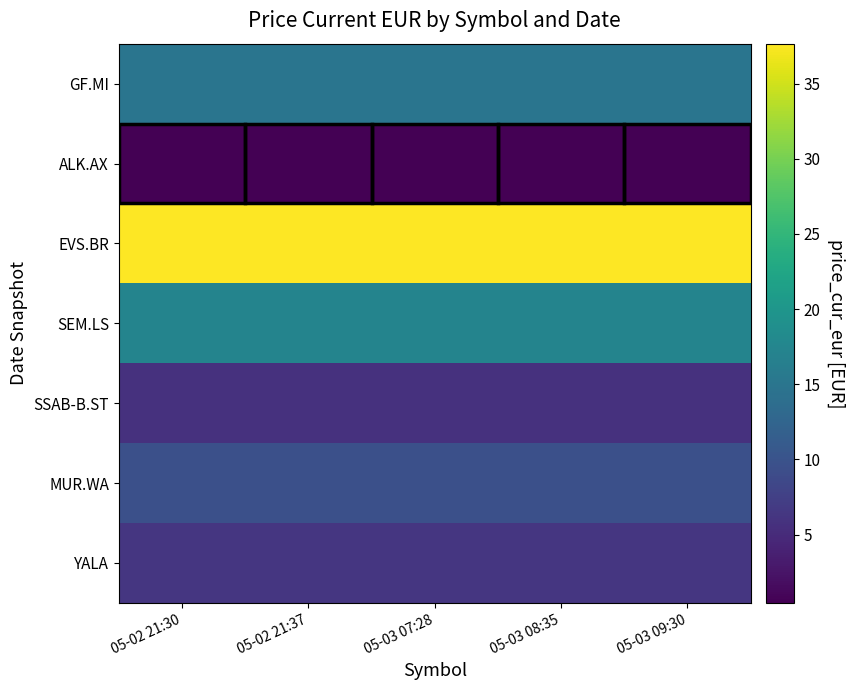

At which category is the sum across all series the highest?

05-02 21:30